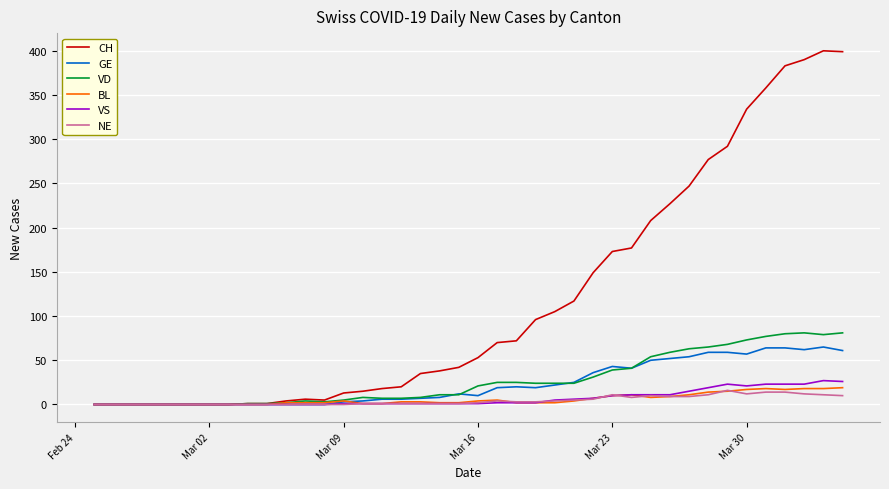

What is the greatest value displayed?

400